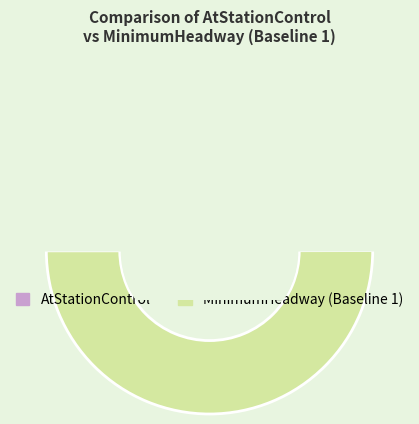

Do AtStationControl and MinimumHeadway(Baseline_1) together represent more than half of the pie?

Yes